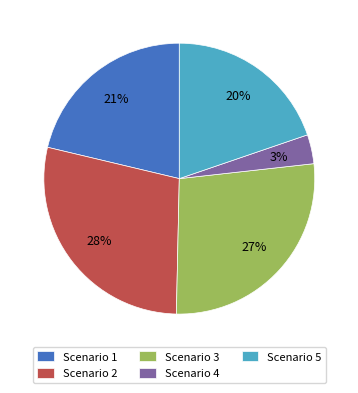

Is the sum of Scenario 4 and Scenario 3 greater than half?

No